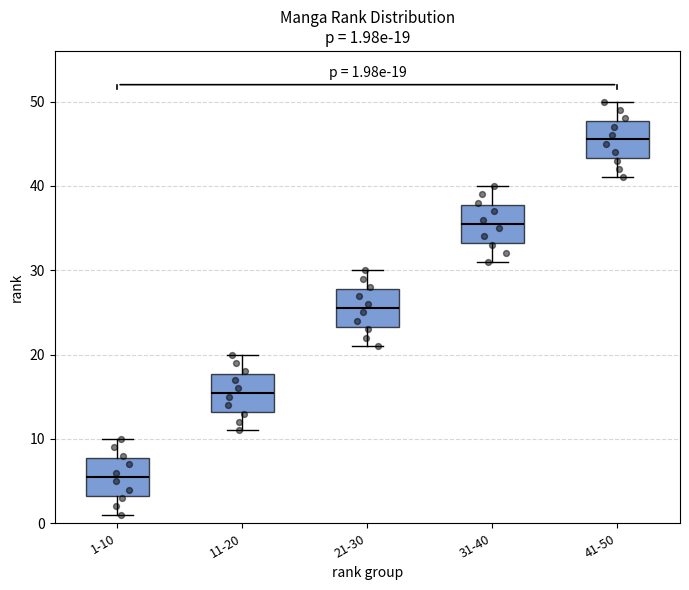

Which box's median line is the lowest?

1-10